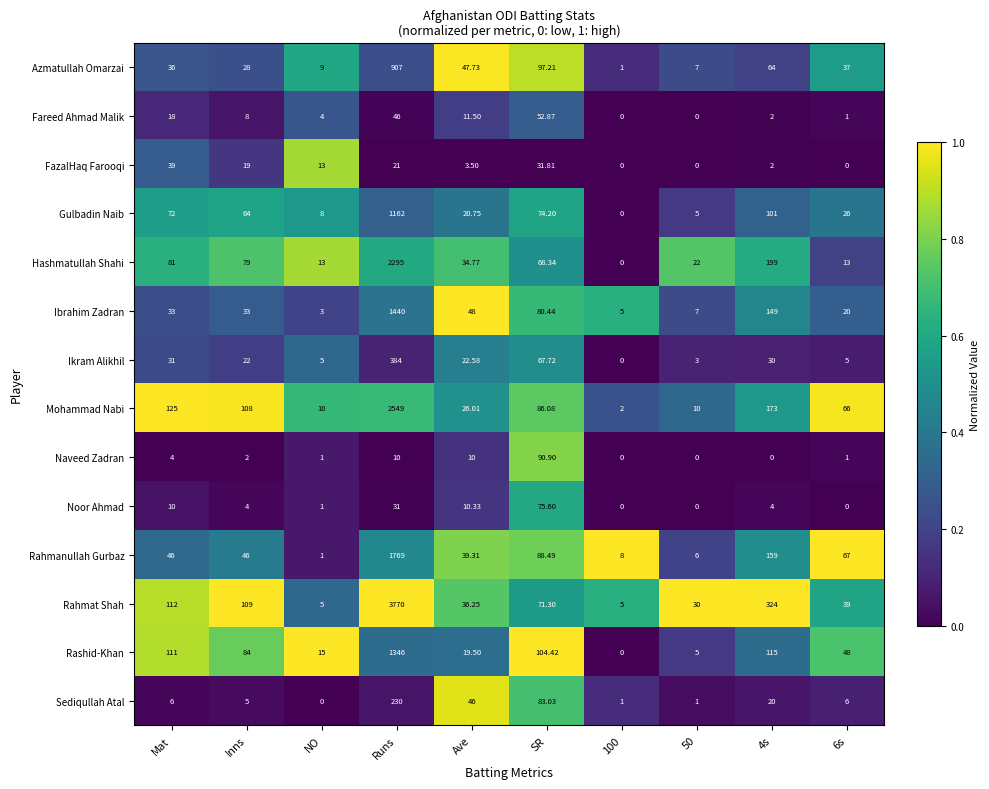

At which label does Rashid-Khan first exceed 84?

Mat